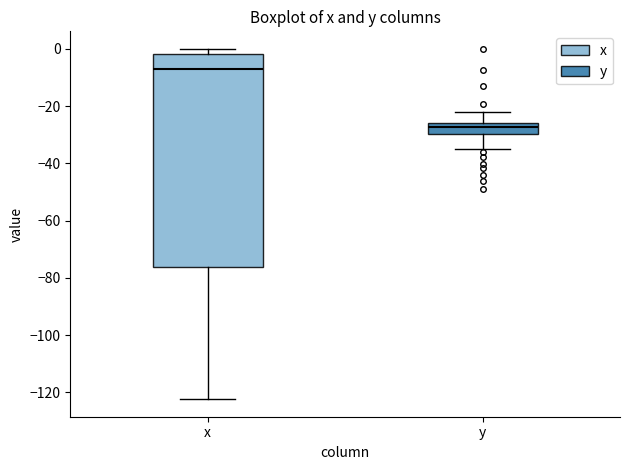

Reading left to right, transcribe this box plot: for each box, give where its median line is, the range the box spans, and where its two whiskers end, as read against the y-axis. The values are not printed on the chart, so give them approximately, as read against the axis.

x: median -8, box -76 to -2, whiskers -122 to 0
y: median -28, box -30 to -26, whiskers -34 to -22